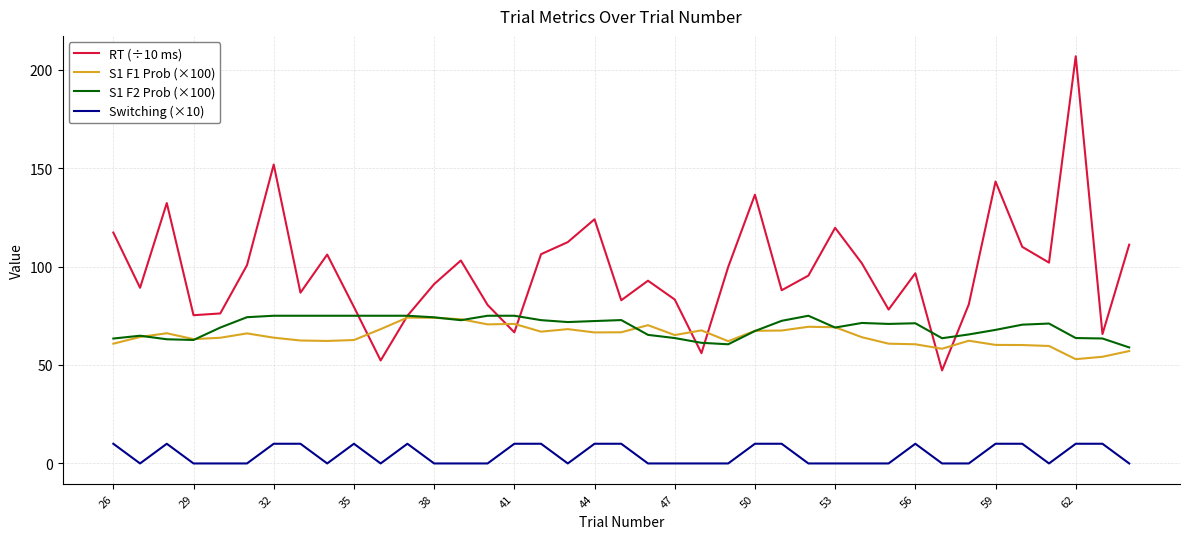

What is the maximum value for RT (÷10 ms)?

206.8